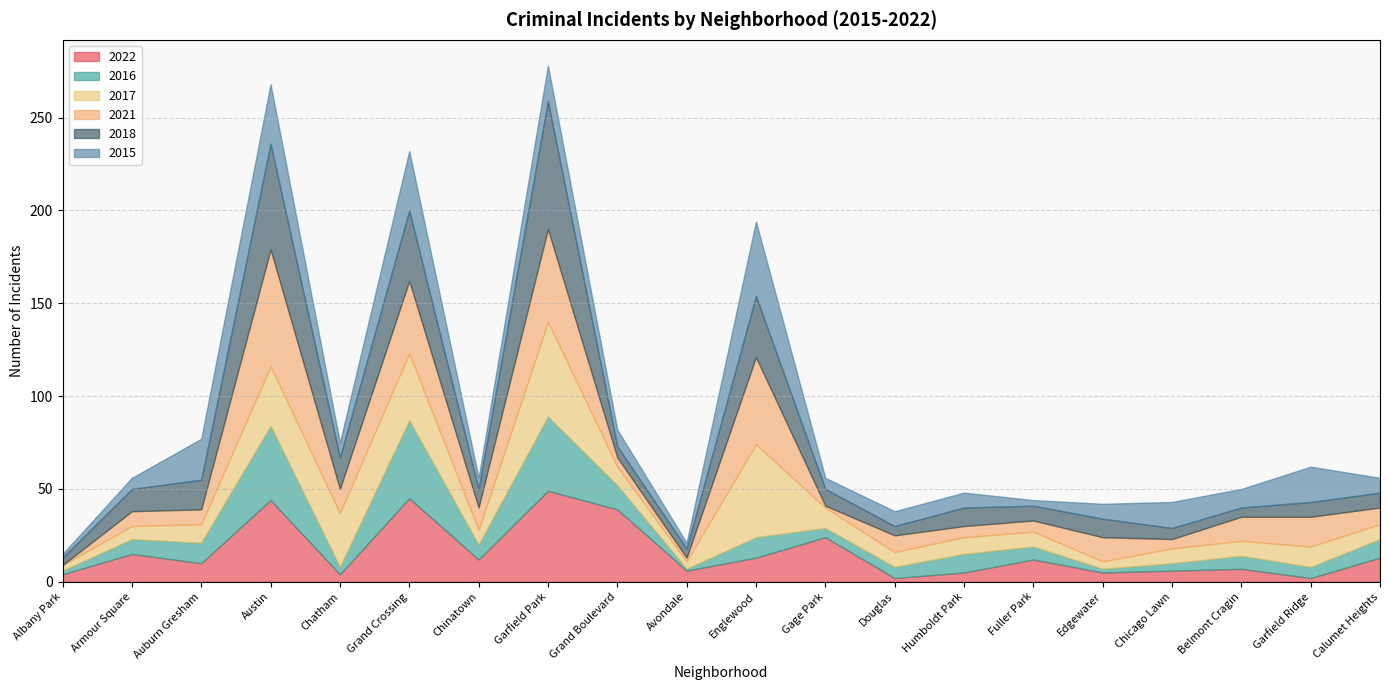

Does the chart have visible grid lines?

Yes